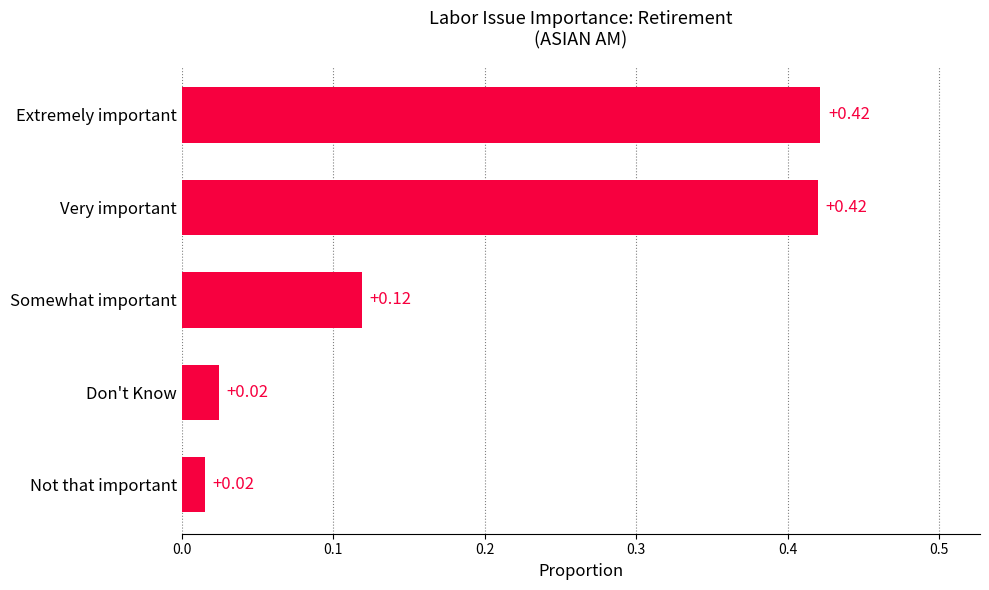

What is the change in value from Not that important to Very important?

+0.4